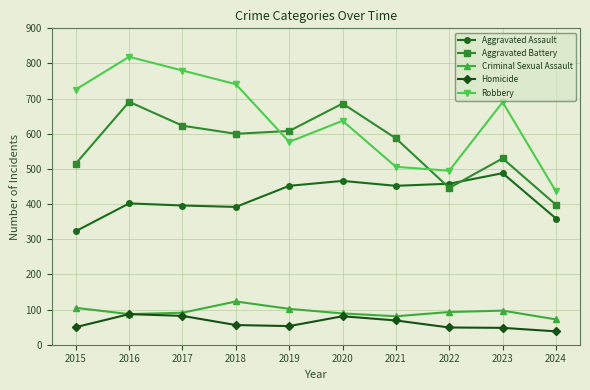

What is the greatest value displayed?

819